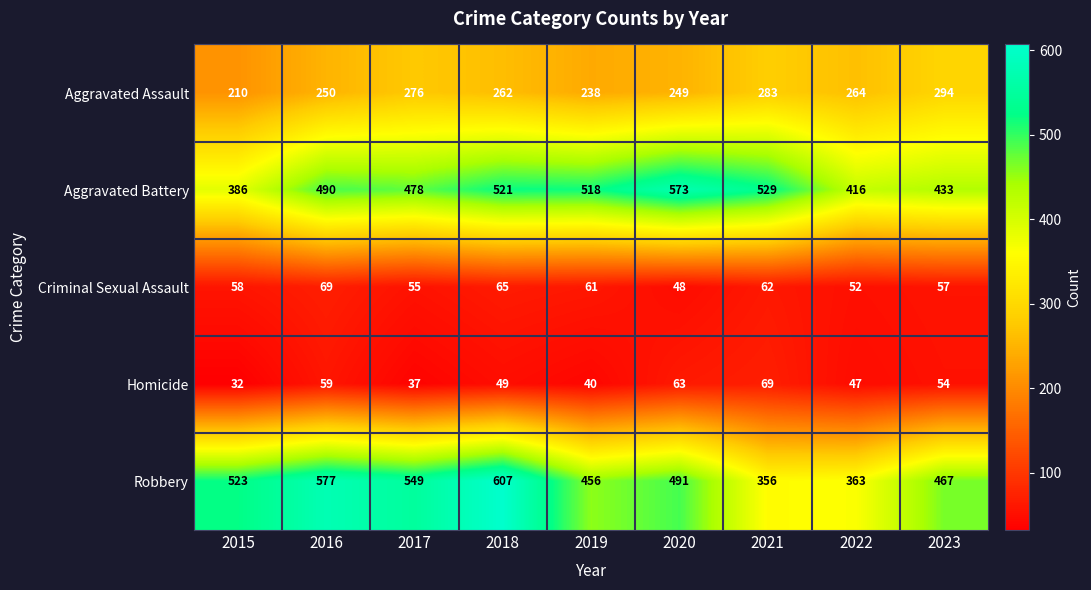

What is the difference between the maximum and minimum values in the Homicide series?

37